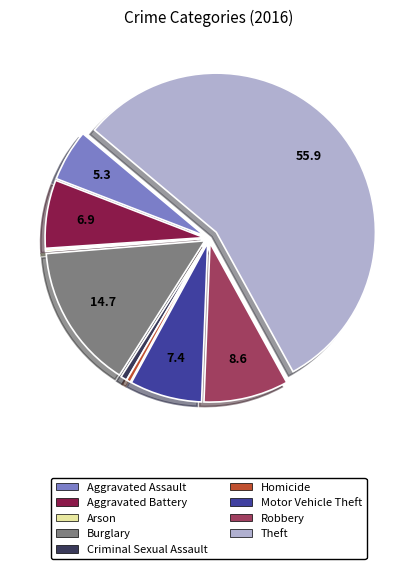

Between Criminal Sexual Assault and Motor Vehicle Theft, which is larger?

Motor Vehicle Theft